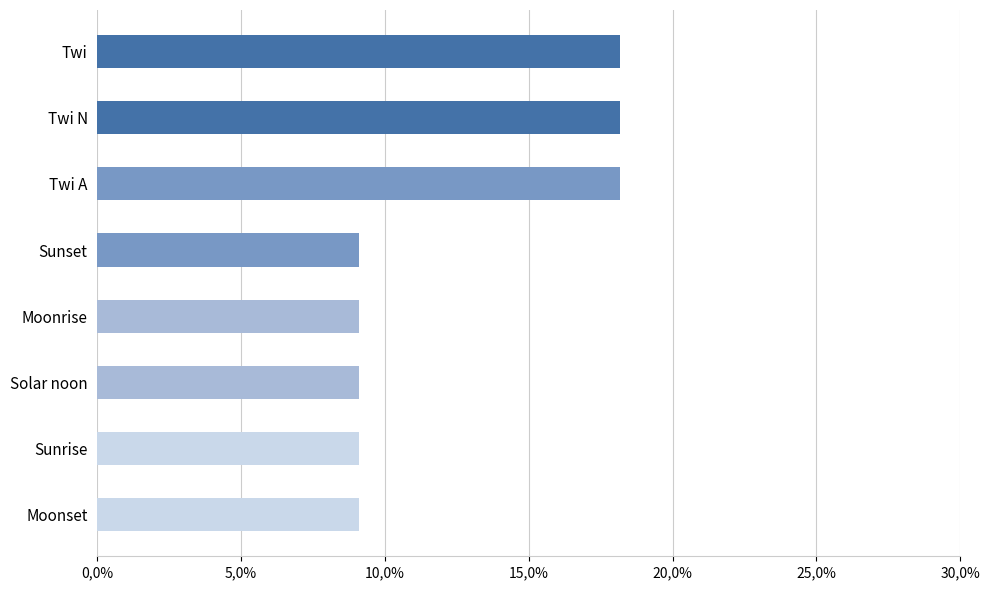

Does the chart contain any negative values?

No